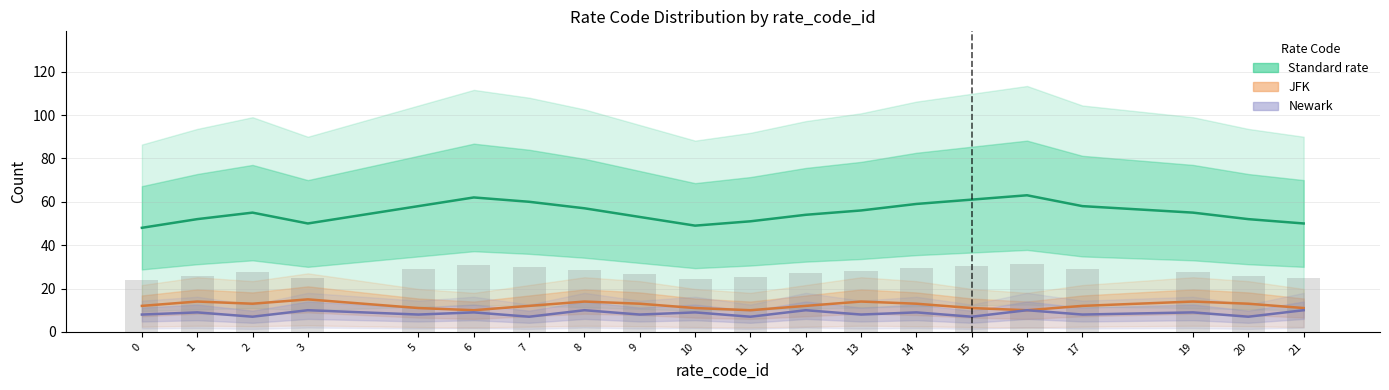

Which series has the largest range (max minus min)?

Standard rate